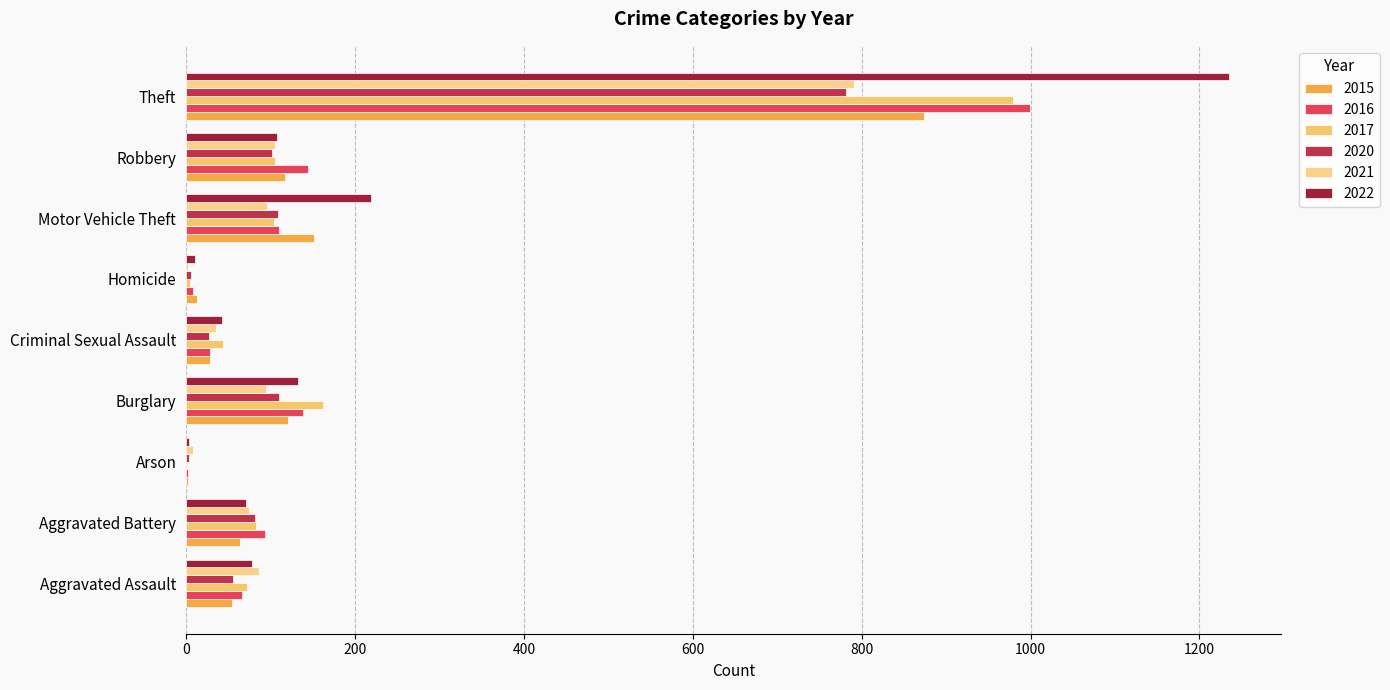

Count the number of categories in the chart.

9